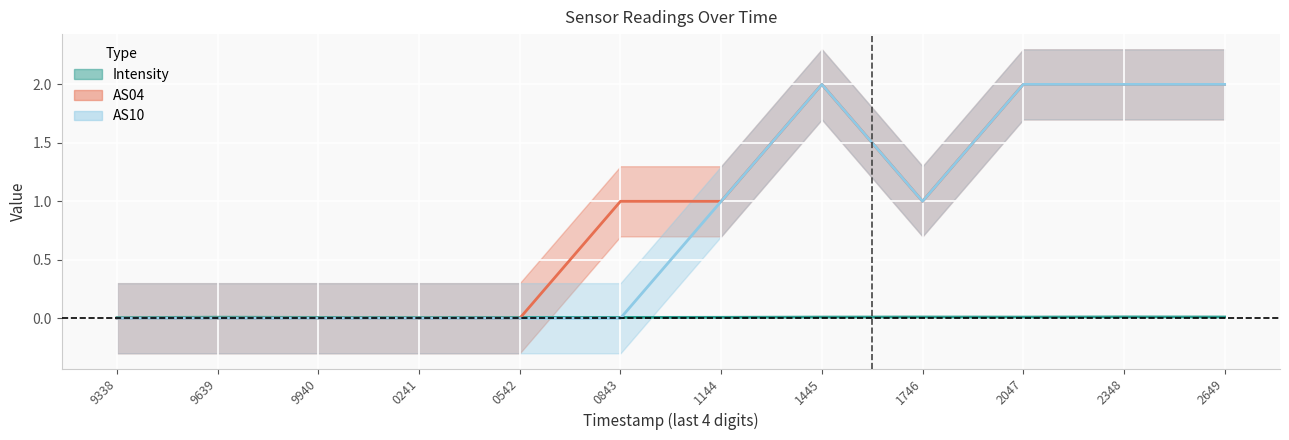

How many lines are shown in the chart?

3